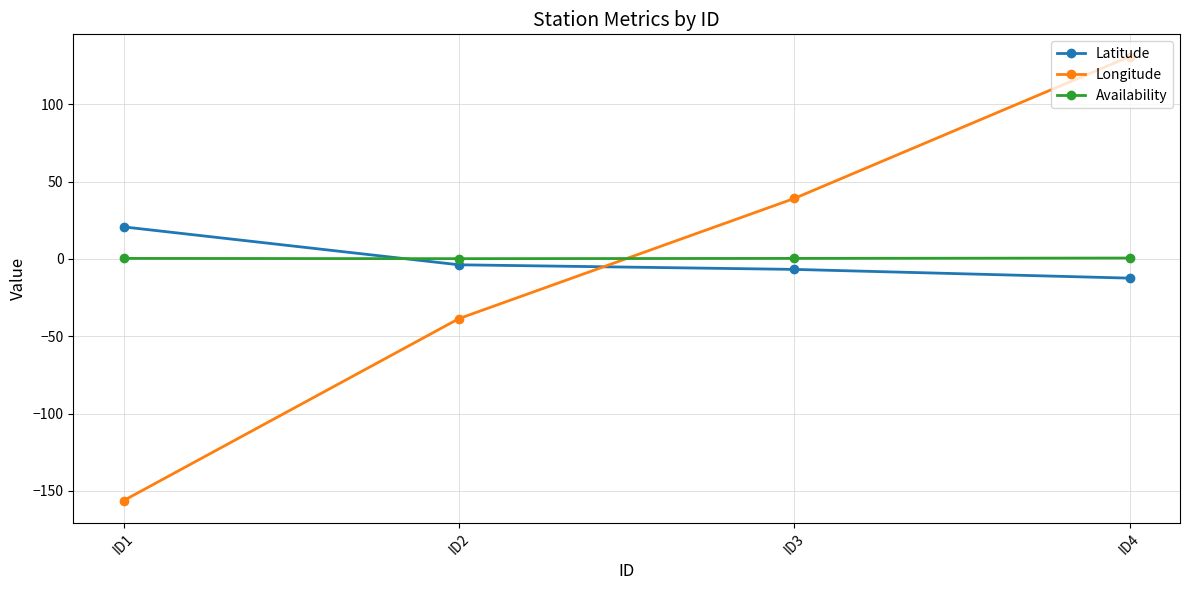

At which category is the sum across all series the highest?

ID4